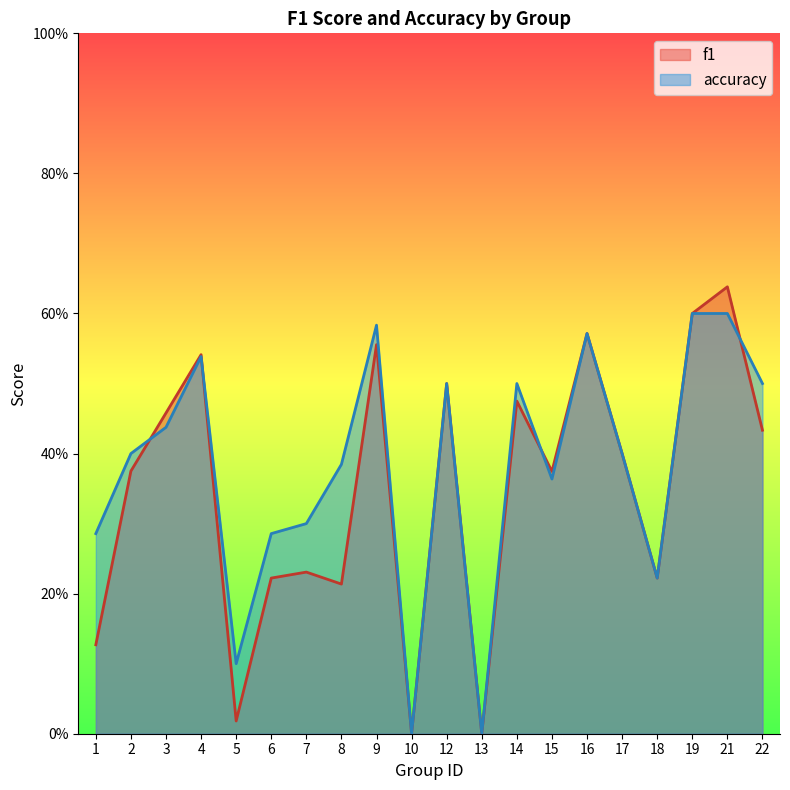

Reading left to right, what are all the values shown in this chart?

f1: 1=0.1	2=0.4	3=0.5	4=0.5	5=0.0	6=0.2	7=0.2	8=0.2	9=0.6	10=0.0	12=0.5	13=0.0	14=0.5	15=0.4	16=0.6	17=0.4	18=0.2	19=0.6	21=0.6	22=0.4
accuracy: 1=0.3	2=0.4	3=0.4	4=0.5	5=0.1	6=0.3	7=0.3	8=0.4	9=0.6	10=0.0	12=0.5	13=0.0	14=0.5	15=0.4	16=0.6	17=0.4	18=0.2	19=0.6	21=0.6	22=0.5